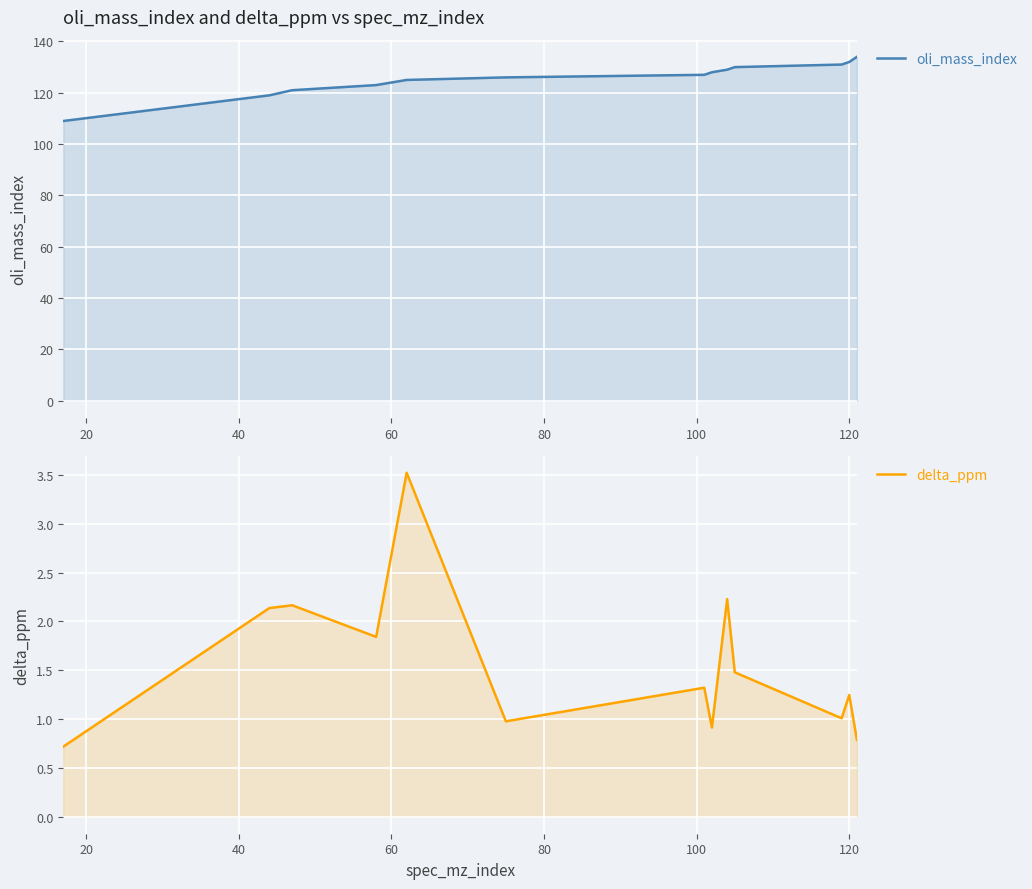

True or false: delta_ppm and oli_mass_index intersect in this chart.

False